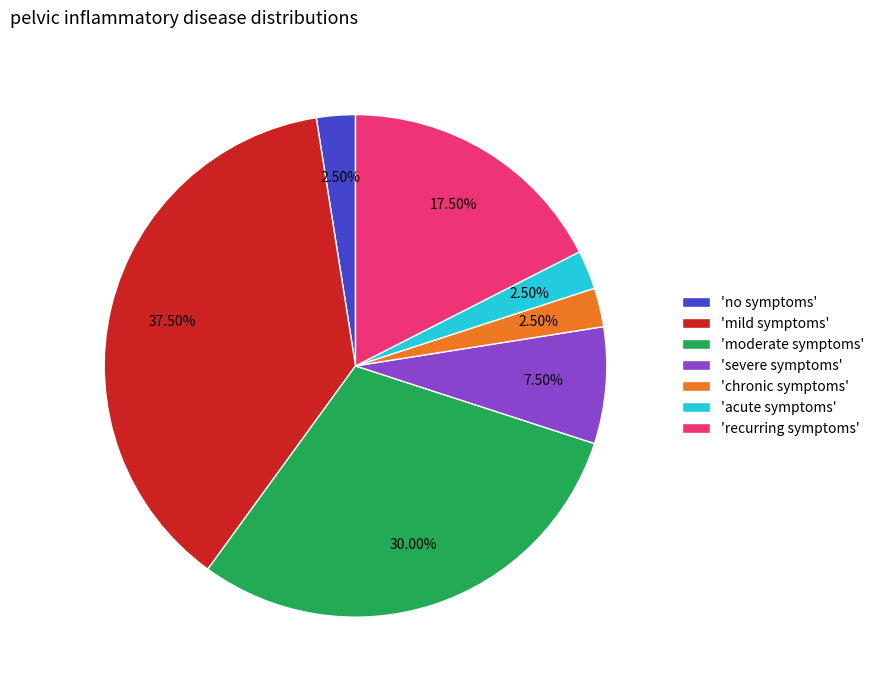

Combined, do 'severe symptoms' and 'no symptoms' account for over 50%?

No